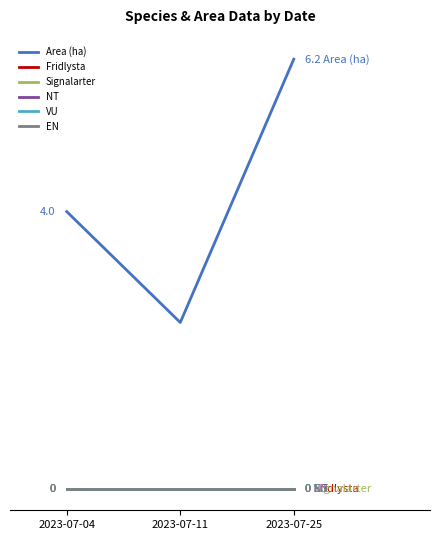

Is this an area chart (filled region under the line)?

No